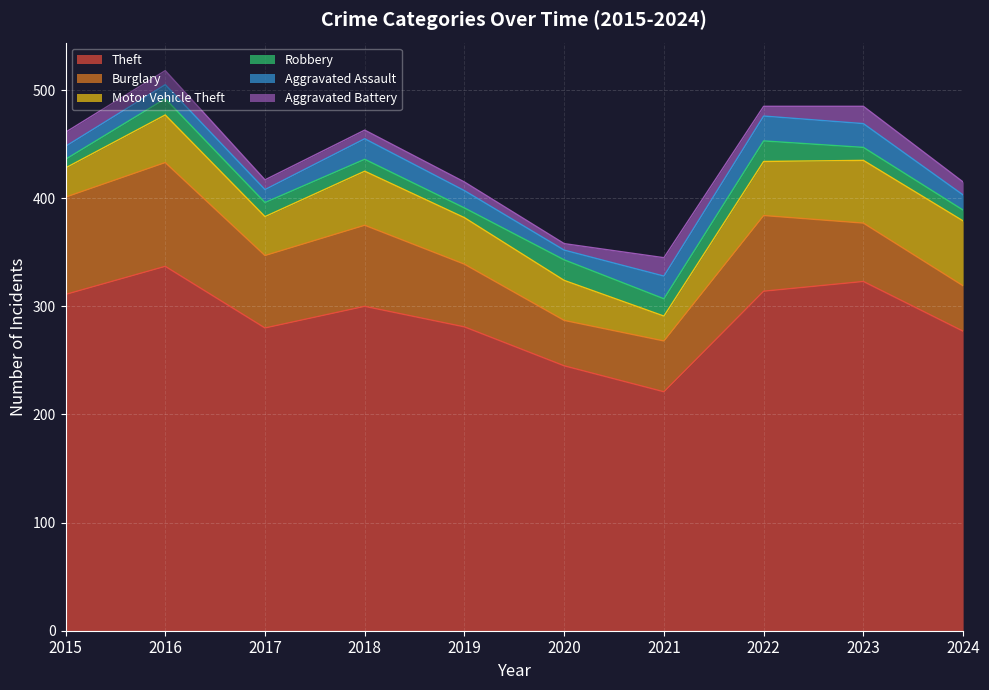

Is it true that Robbery equals 13 at 2017?

True